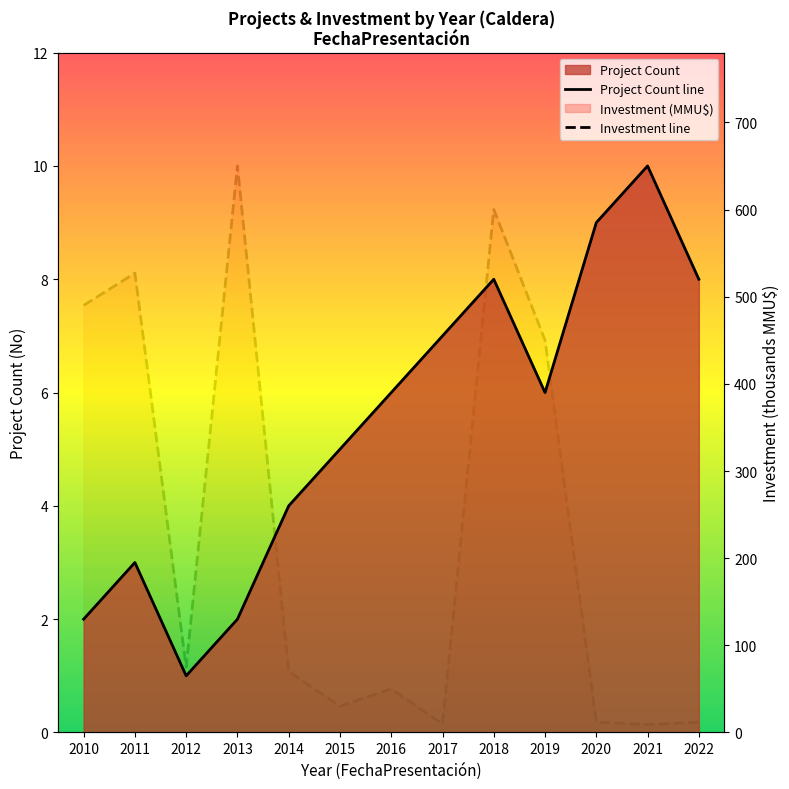

Reading left to right, what are all the values shown in this chart?

Project Count line: 2010=2.0	2011=3.0	2012=1.0	2013=2.0	2014=4.0	2015=5.0	2016=6.0	2017=7.0	2018=8.0	2019=6.0	2020=9.0	2021=10.0	2022=8.0
Investment line: 2010=490.0	2011=527.0	2012=75.0	2013=650.0	2014=70.0	2015=30.0	2016=50.0	2017=9.7	2018=600.0	2019=450.0	2020=12.0	2021=9.0	2022=12.0